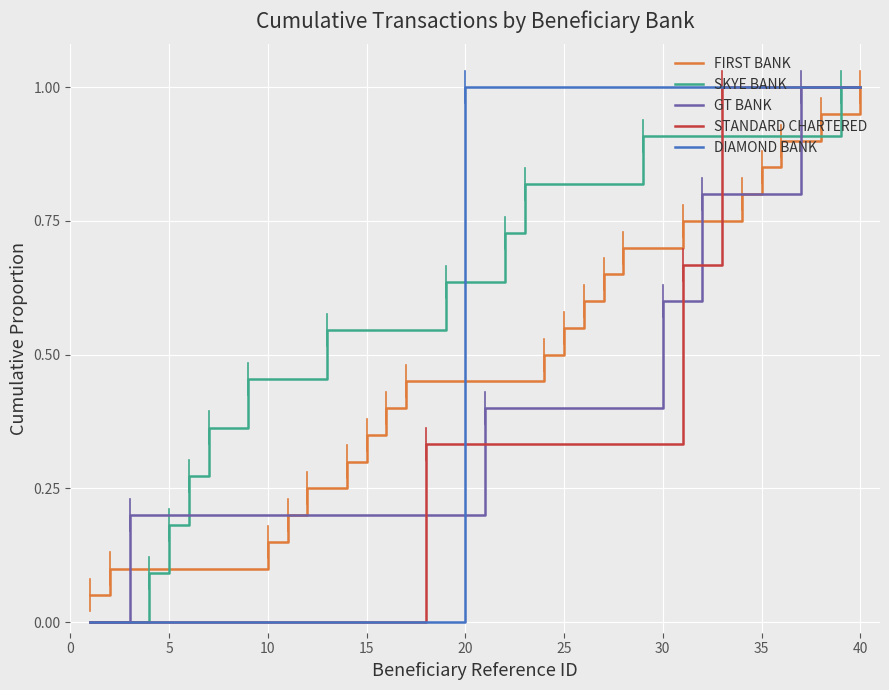

Which series has the largest total across all categories?

SKYE BANK